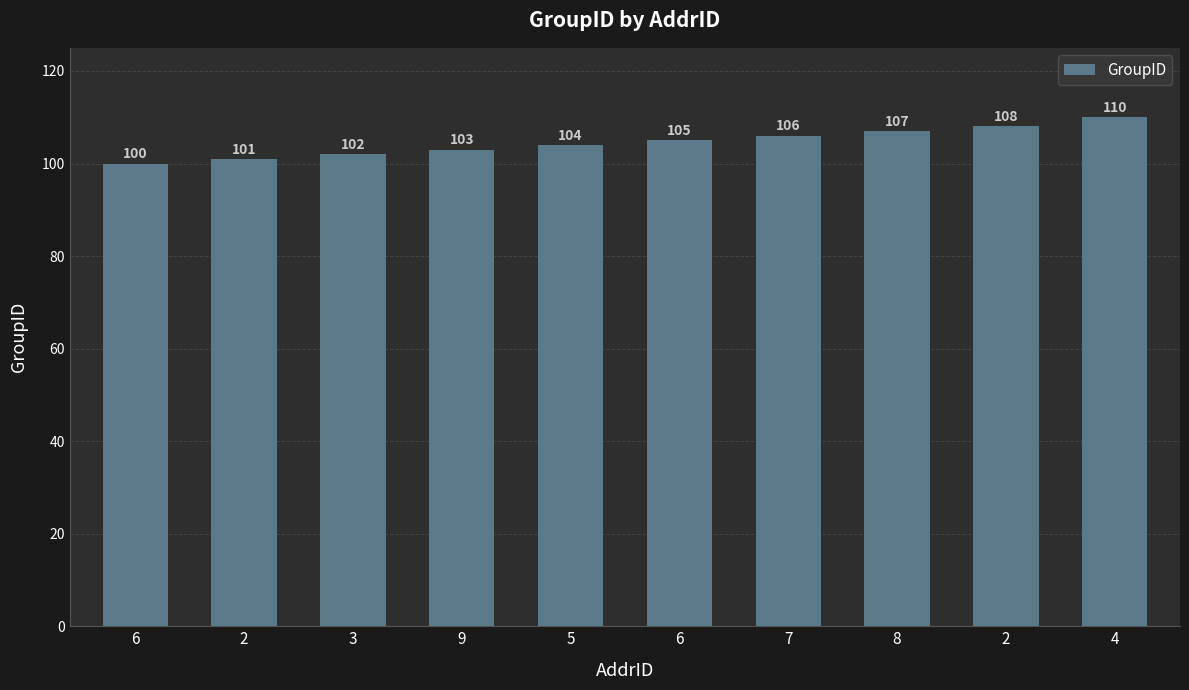

Reading right to left, extract all data points from this chart.

110	108	107	106	105	104	103	102	101	100